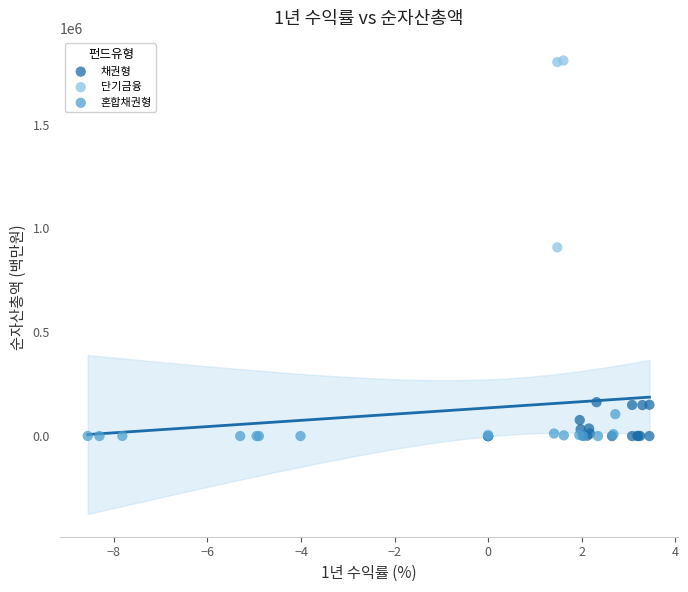

Which series has the widest spread of Y values?

단기금융